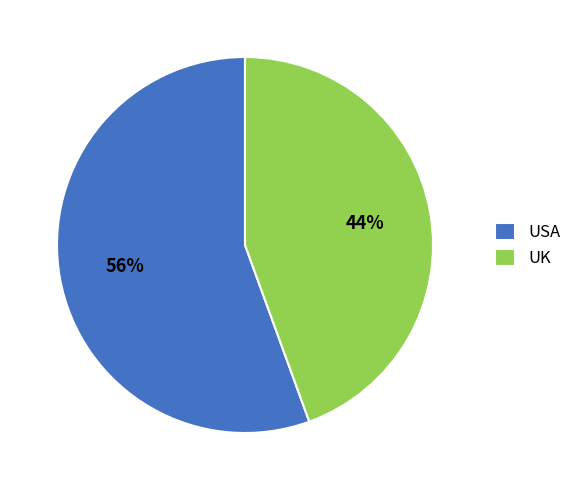

Which has a higher value, USA or UK?

USA